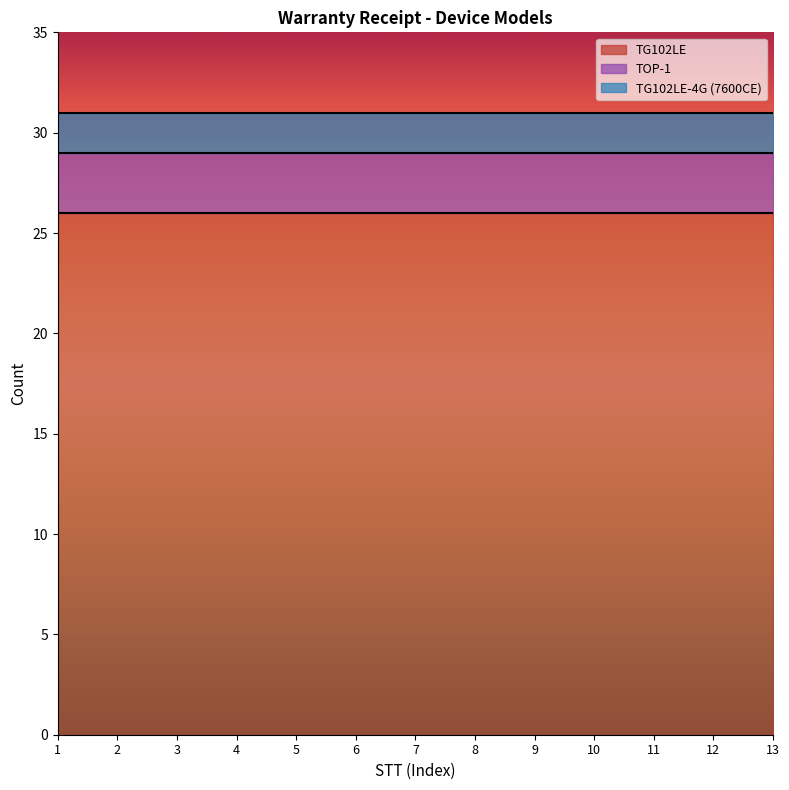

What is the average value of the TOP-1 series?

3